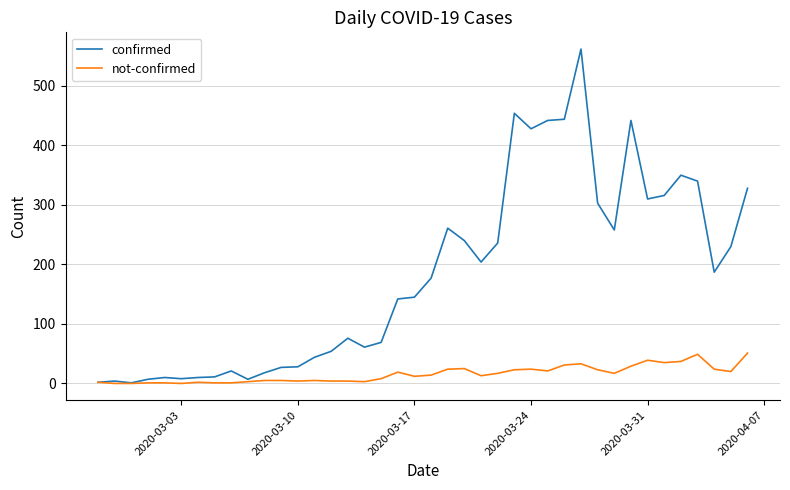

What is the maximum value for not-confirmed?

51